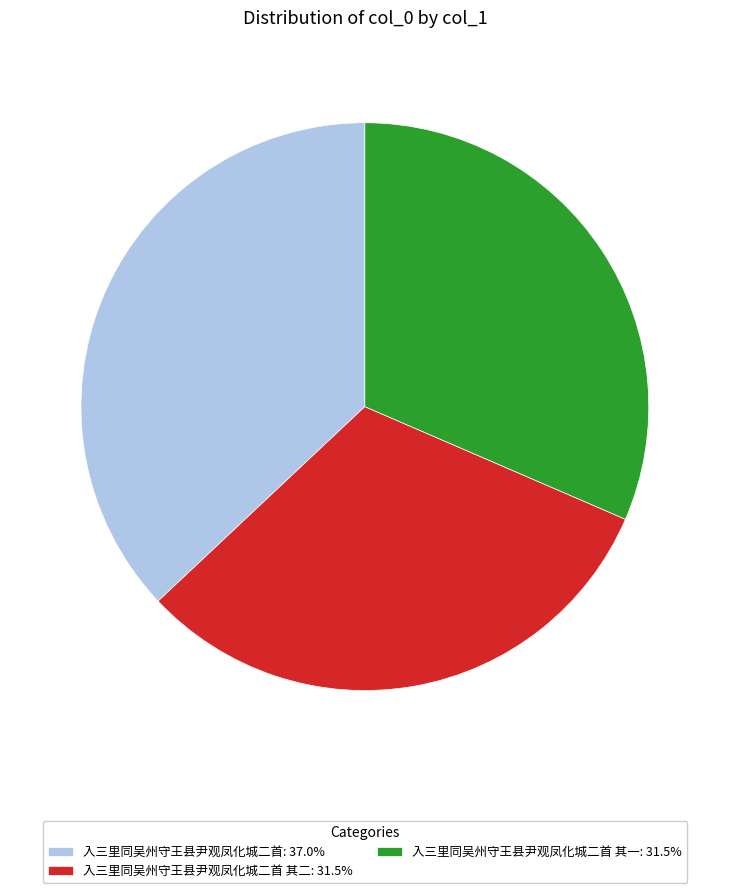

Does any single category account for the majority?

No